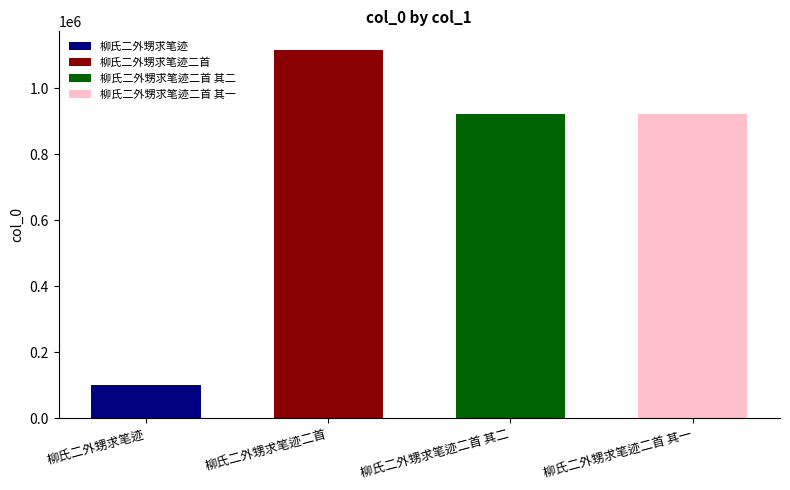

What is the ratio of the value at 柳氏二外甥求笔迹二首 其一 to the value at 柳氏二外甥求笔迹二首?

0.8